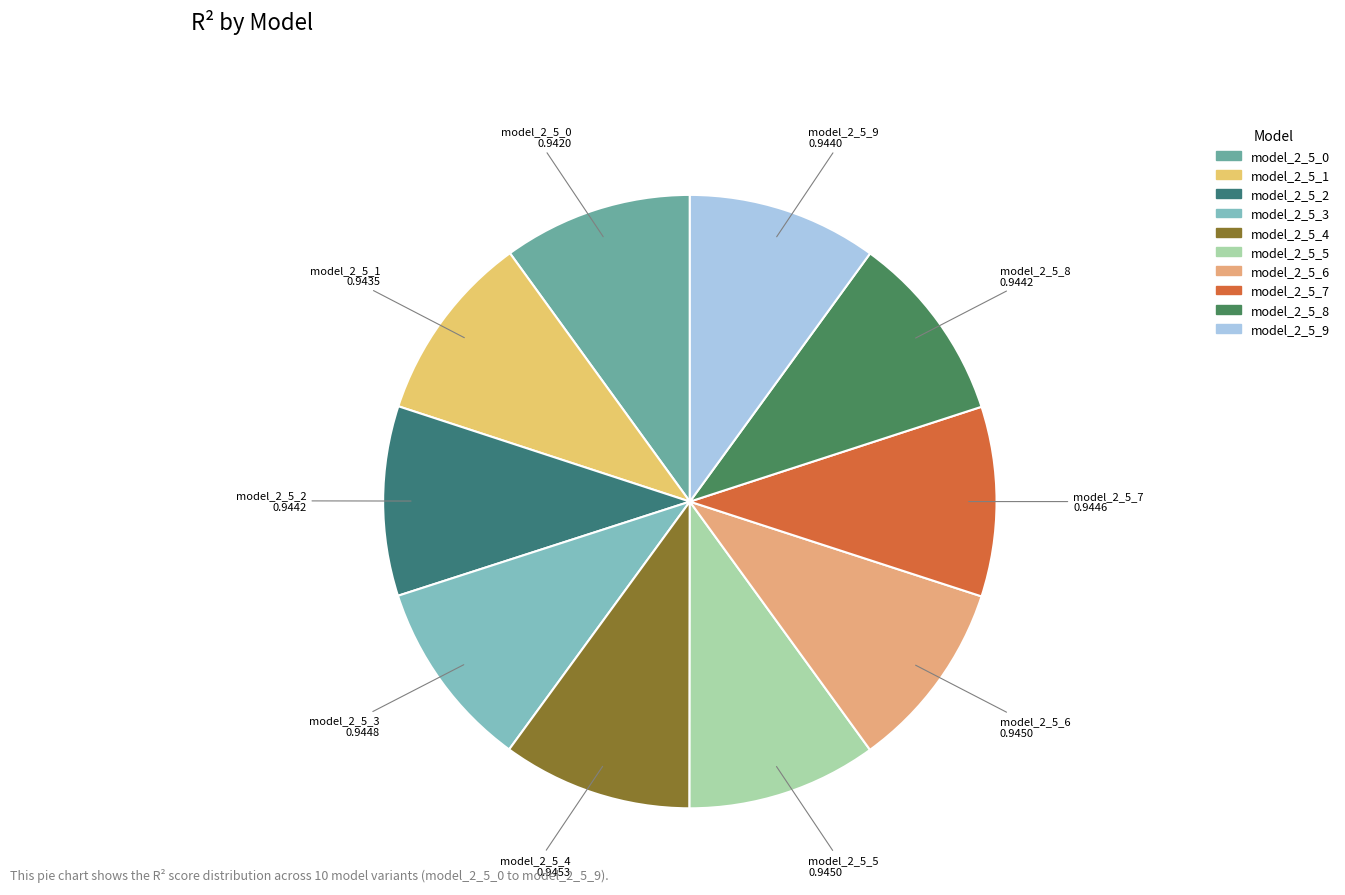

Do model_2_5_0 and model_2_5_5 together represent more than half of the pie?

No